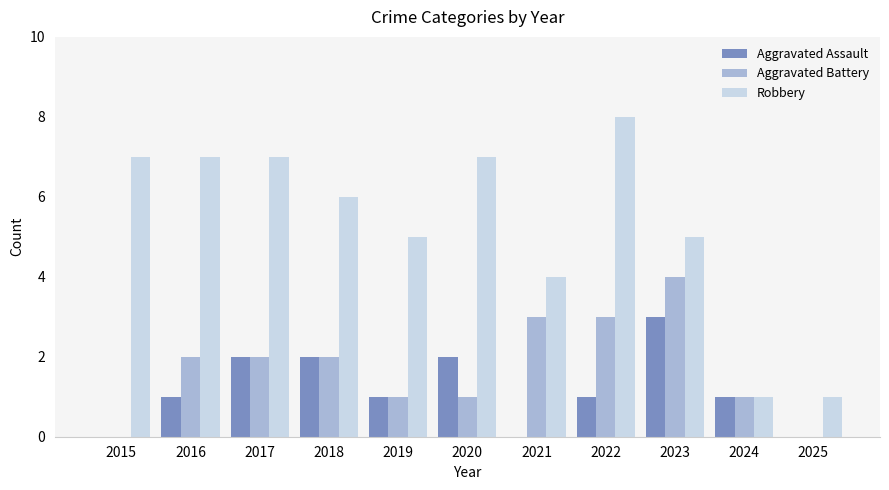

Reading left to right, extract all data points from this chart.

Aggravated Assault: 2015=0	2016=1	2017=2	2018=2	2019=1	2020=2	2021=0	2022=1	2023=3	2024=1	2025=0
Aggravated Battery: 2015=0	2016=2	2017=2	2018=2	2019=1	2020=1	2021=3	2022=3	2023=4	2024=1	2025=0
Robbery: 2015=7	2016=7	2017=7	2018=6	2019=5	2020=7	2021=4	2022=8	2023=5	2024=1	2025=1